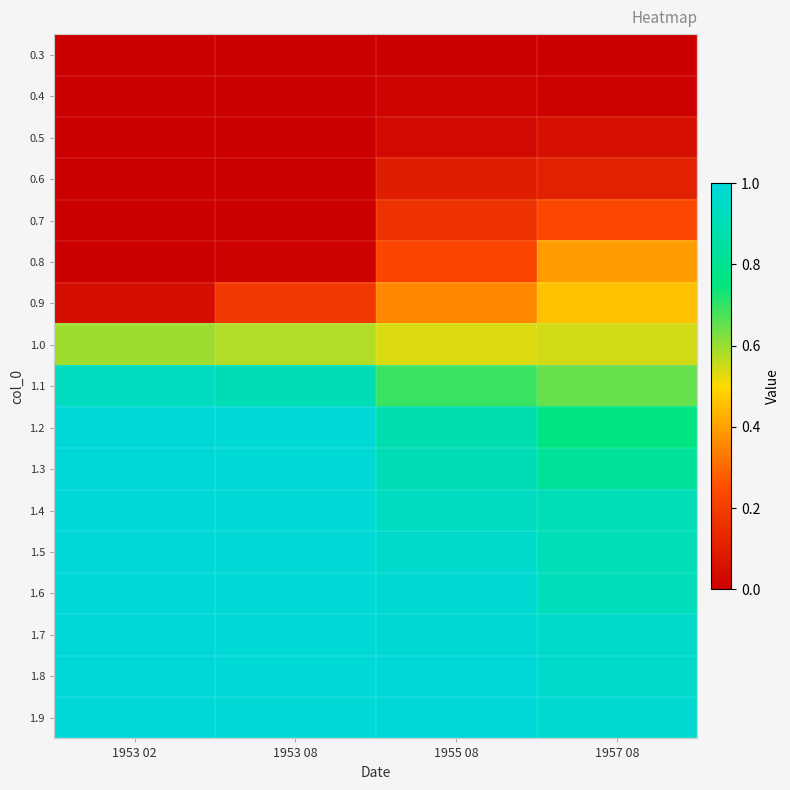

At 1955 08, list the series in order from largest to smallest.

1.9, 1.8, 1.7, 1.6, 1.5, 1.4, 1.3, 1.2, 1.1, 1.0, 0.9, 0.8, 0.7, 0.6, 0.5, 0.4, 0.3